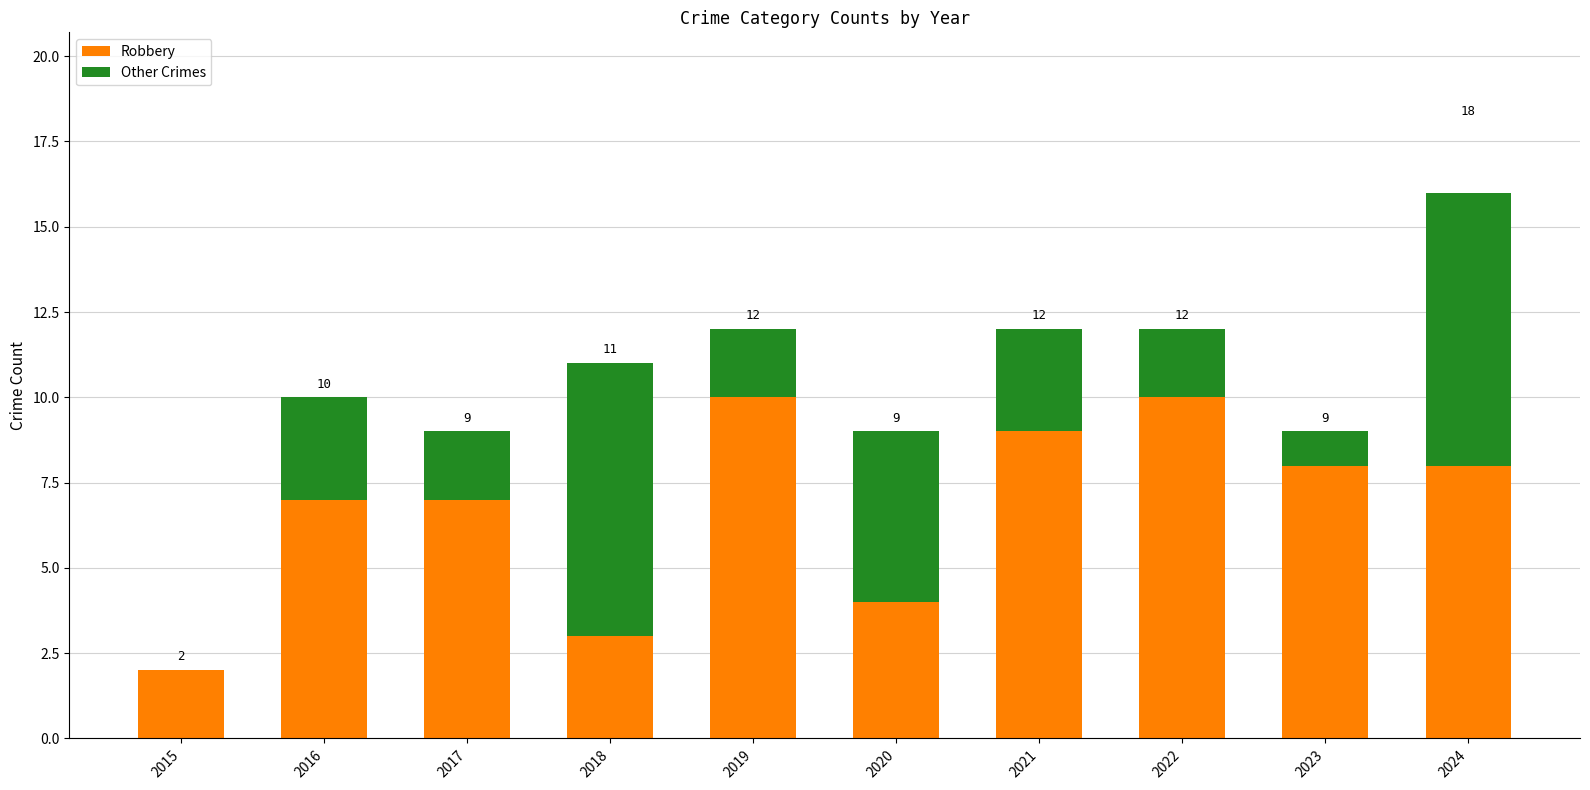

Reading right to left, what are the values for Robbery?

2024=8	2023=8	2022=10	2021=9	2020=4	2019=10	2018=3	2017=7	2016=7	2015=2